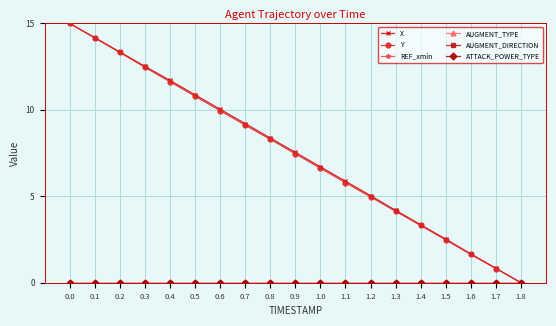

What is the sum of the Y values at 0.3 and 0.6?

22.4